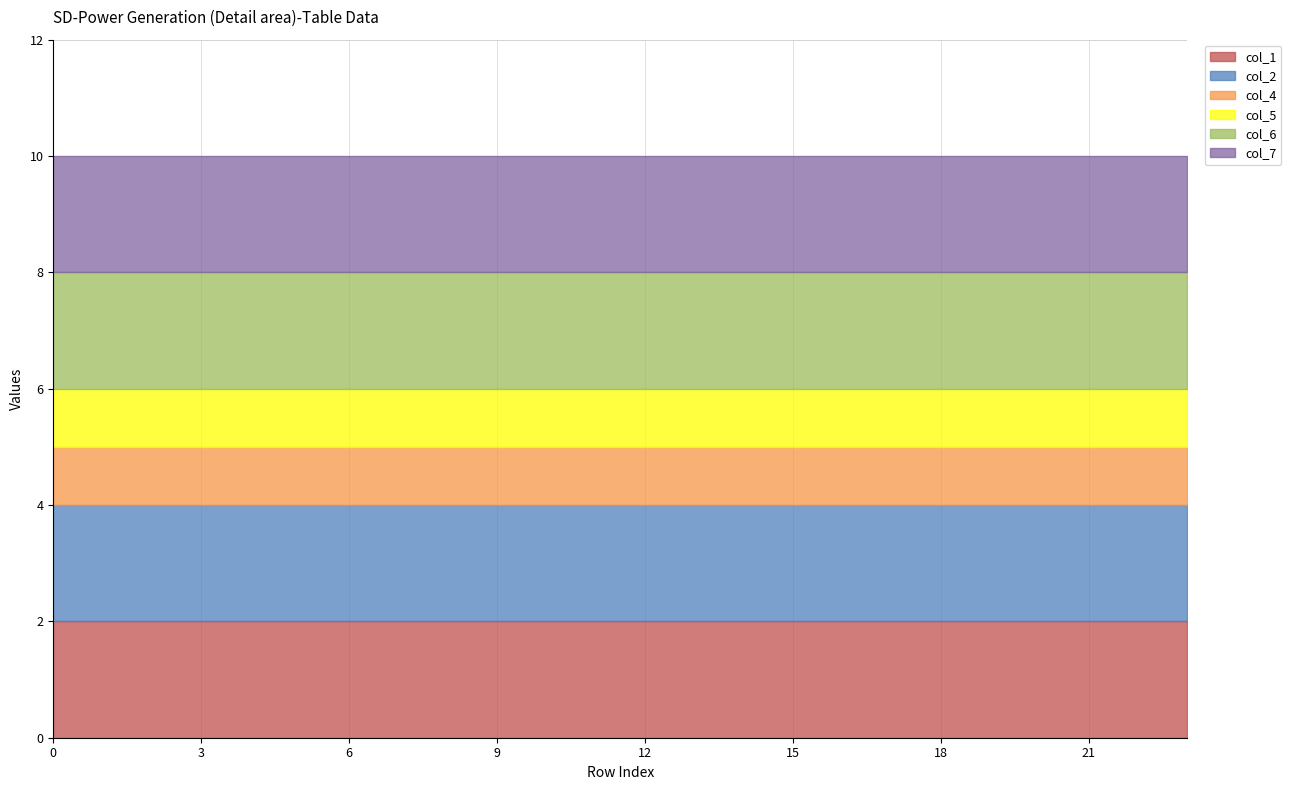

True or false: col_4 and col_7 cross at least once.

False